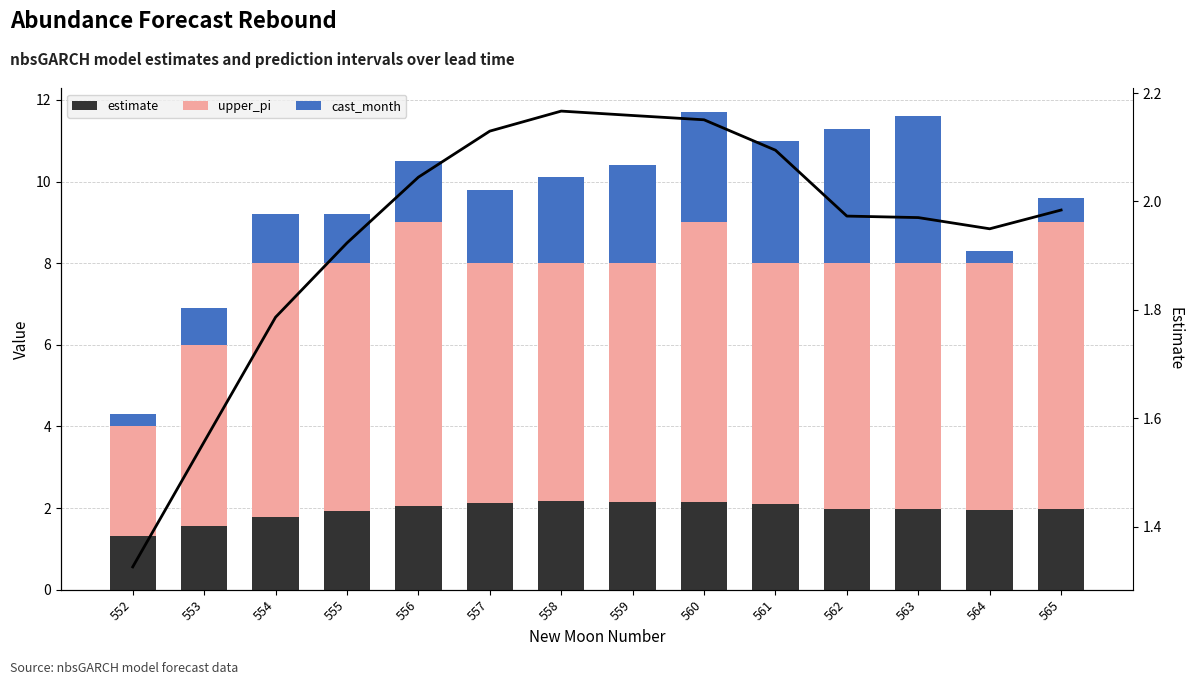

True or false: estimate (line) has a value of 3.1 at 560.

False